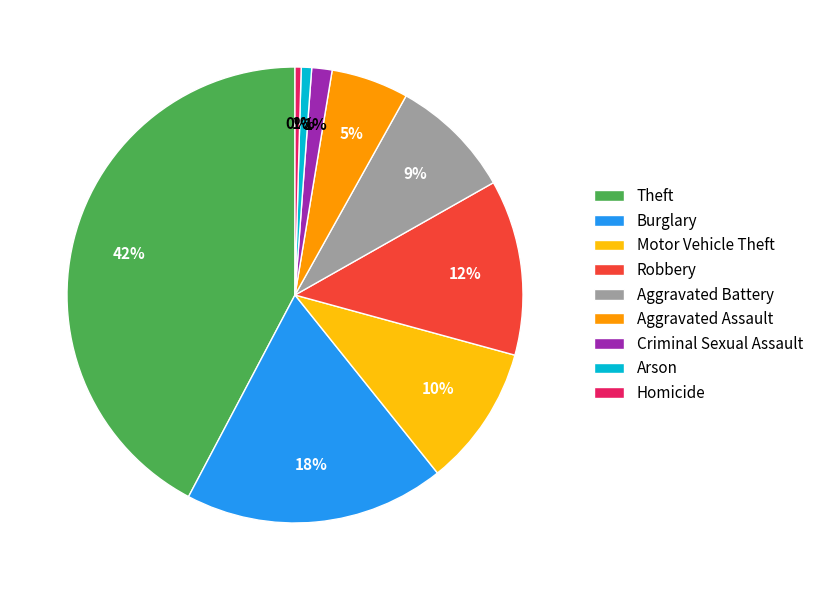

Which has a higher value, Motor Vehicle Theft or Homicide?

Motor Vehicle Theft